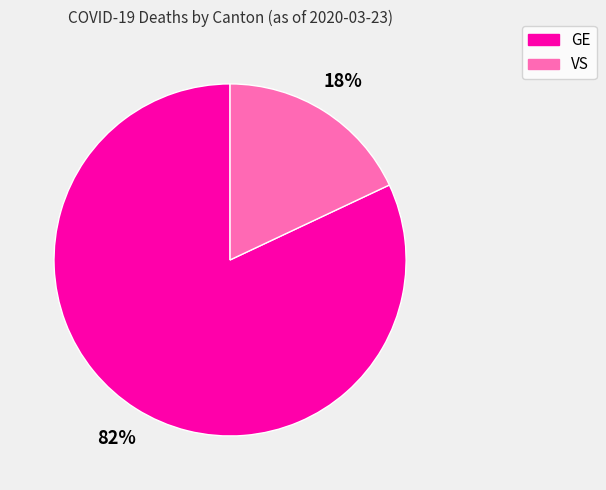

How many slices are in this pie chart?

2